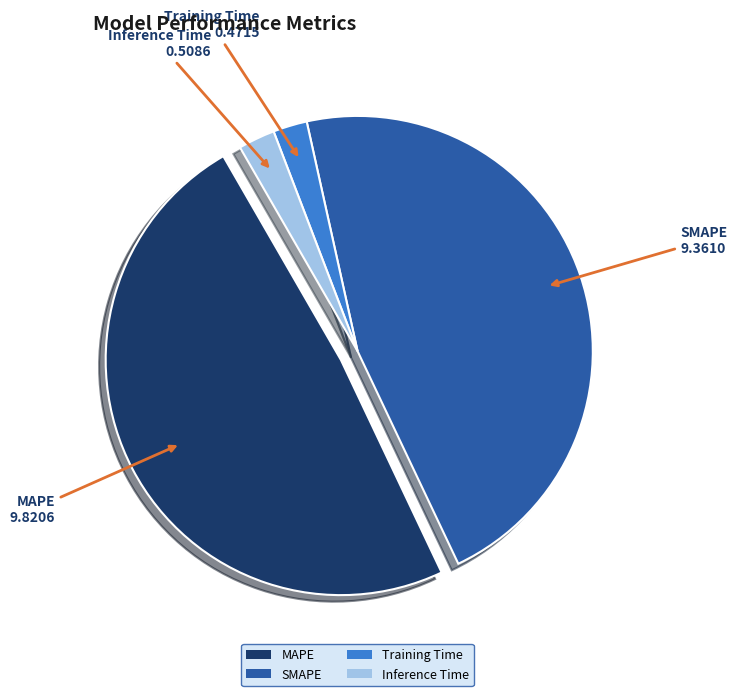

True or false: SMAPE accounts for 33% of the total.

False